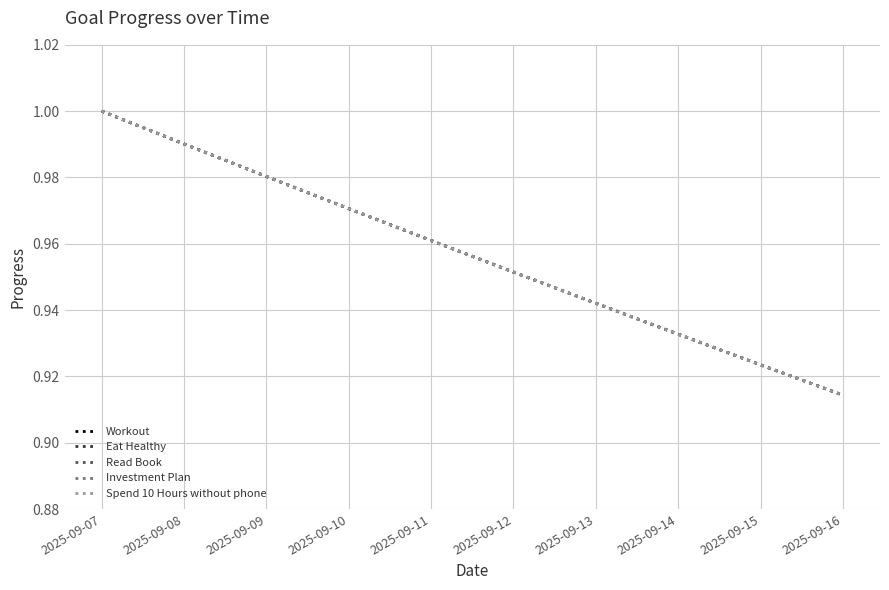

Which series has the largest total across all categories?

Workout